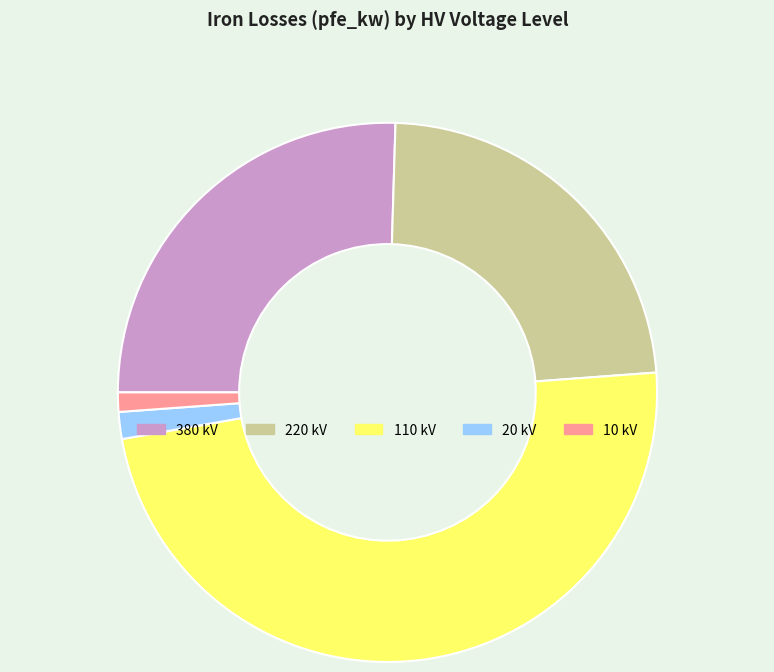

Combined, do 110 and 220 account for over 50%?

Yes